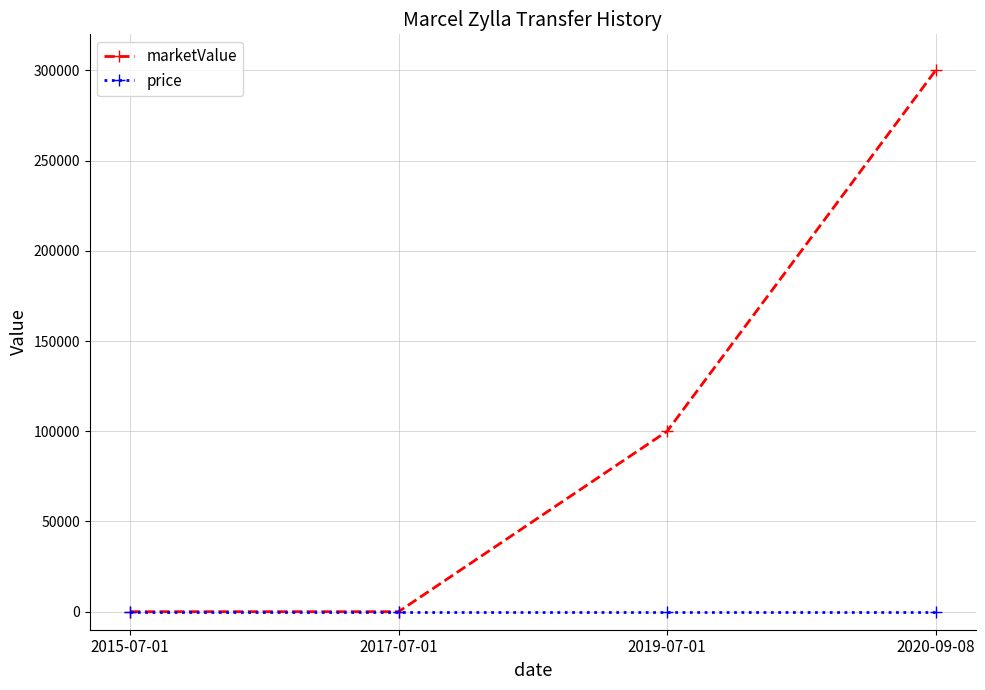

True or false: marketValue has more than 1 interior local peaks.

False